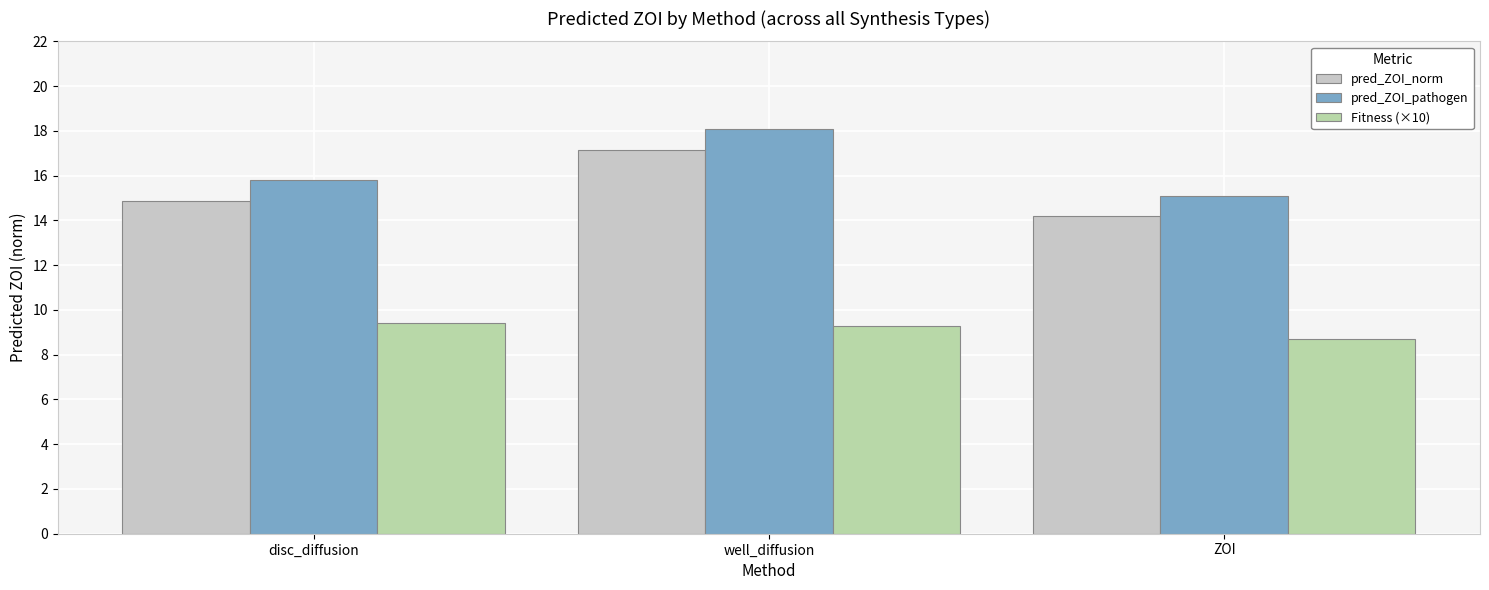

What is the difference between the Fitness (×10) values at ZOI and well_diffusion?

0.6